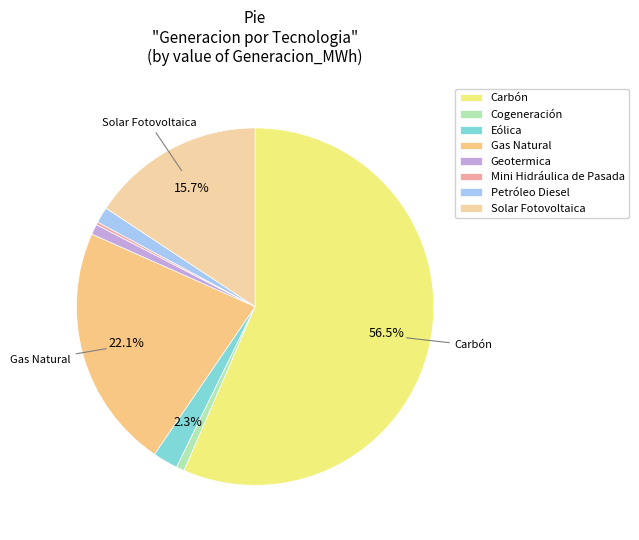

Between Carbón and Cogeneración, which is larger?

Carbón